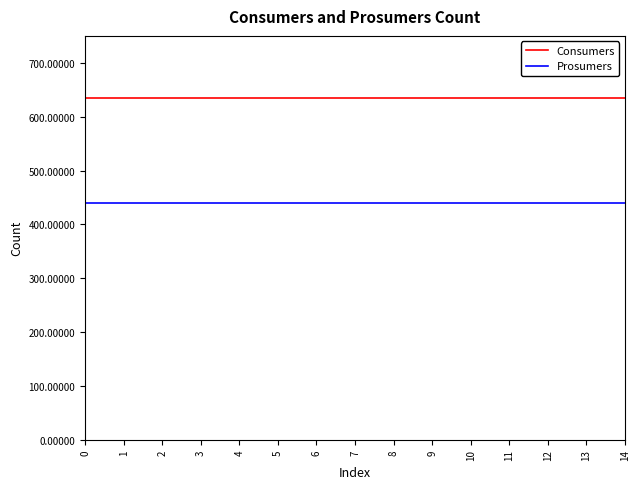

Does the chart display data point markers on the line(s)?

No